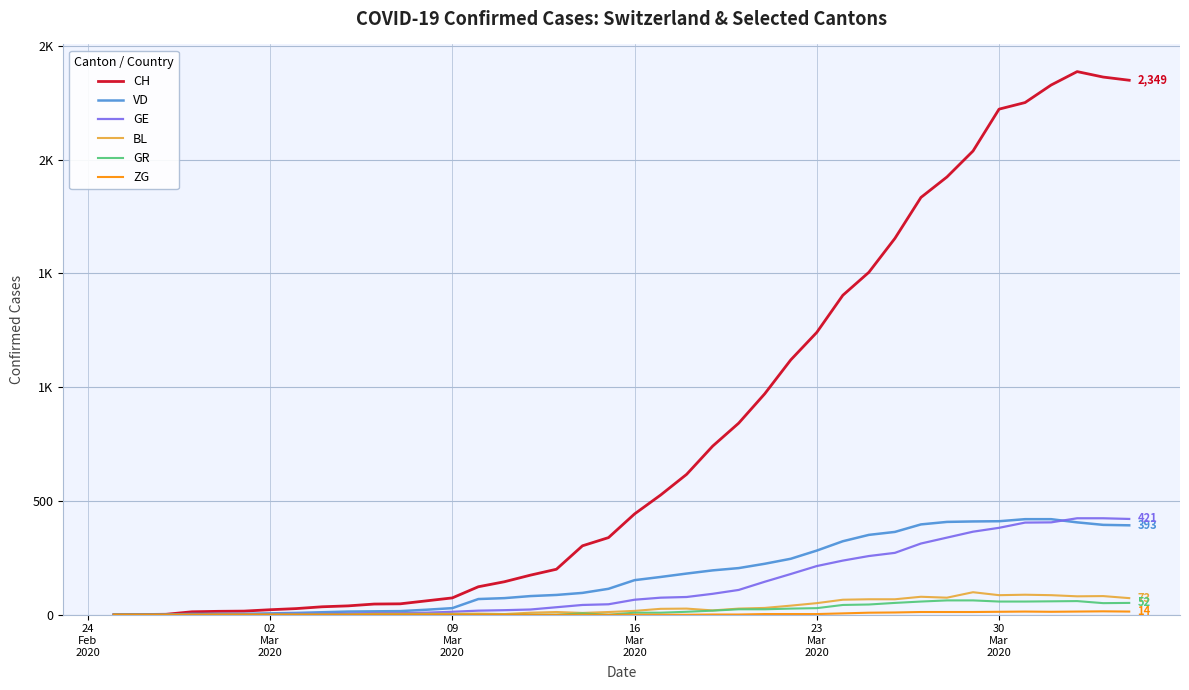

Is this an area chart (filled region under the line)?

No